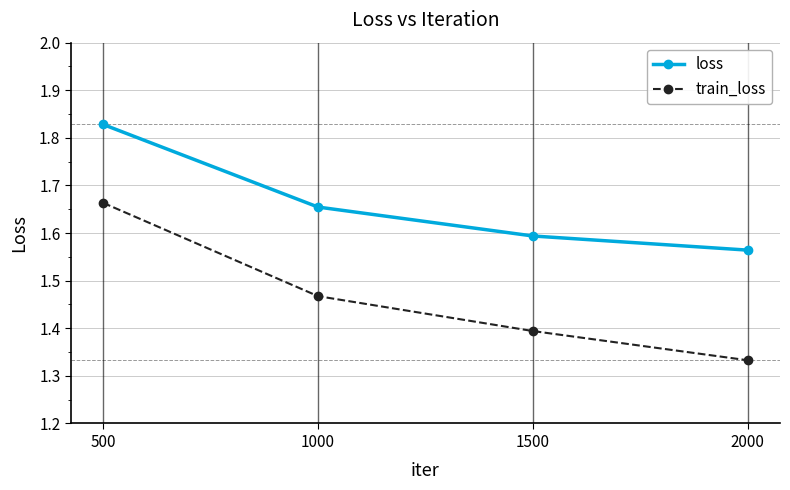

What are all the series names shown in the legend?

loss, train_loss